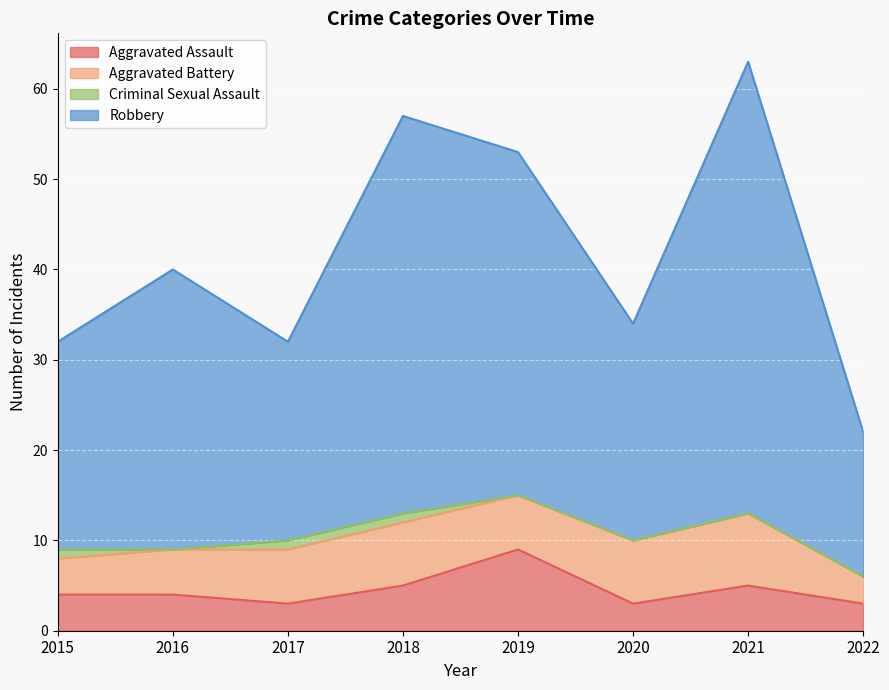

True or false: Robbery and Aggravated Assault intersect in this chart.

False